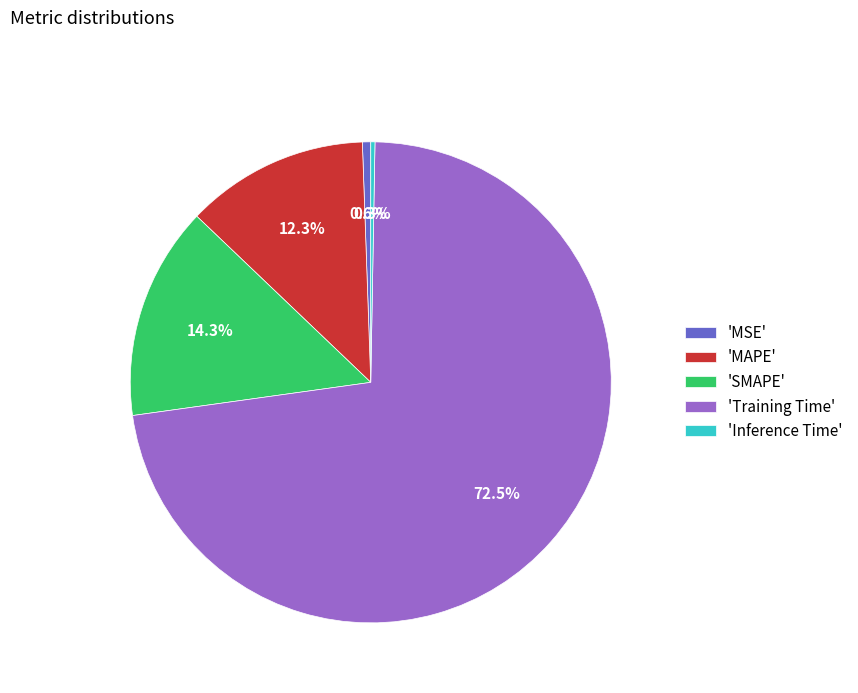

What is the majority slice?

'Training Time'